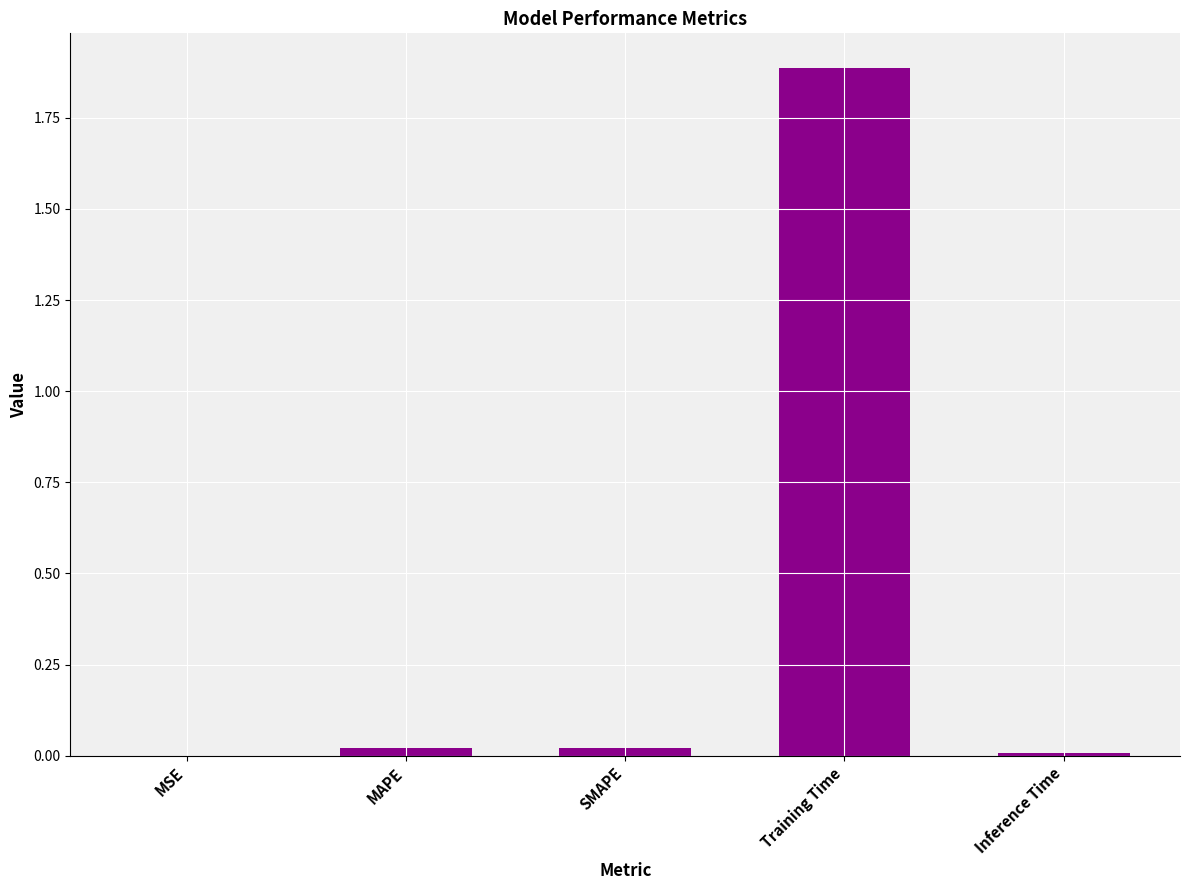

What is the sum of all values?

1.9